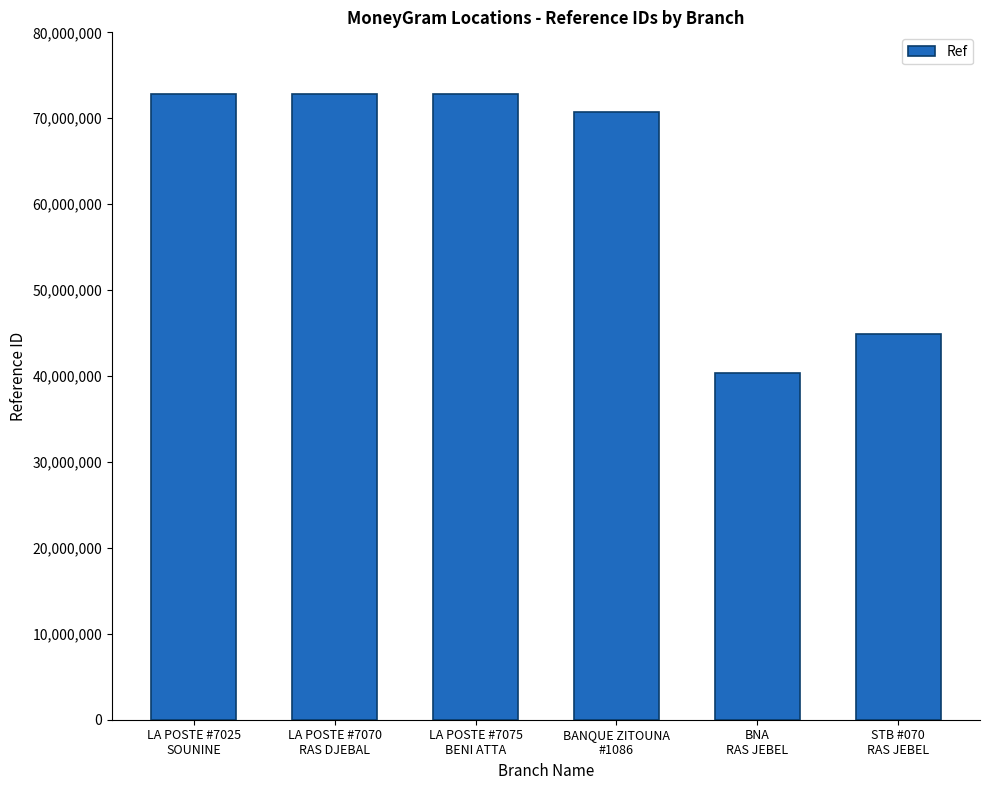

What is the minimum value shown in the chart?

40296324